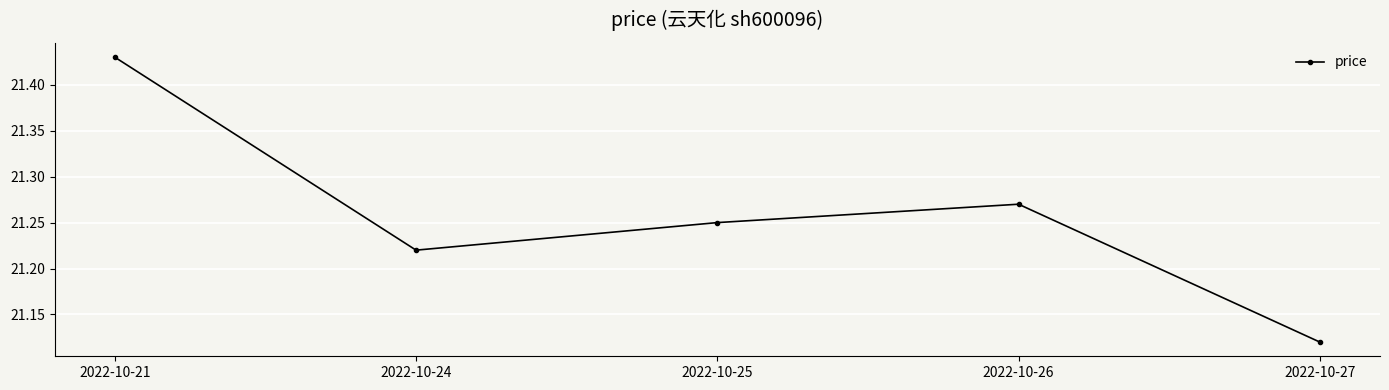

Rank the categories by value from highest to lowest.

2022-10-21, 2022-10-26, 2022-10-25, 2022-10-24, 2022-10-27